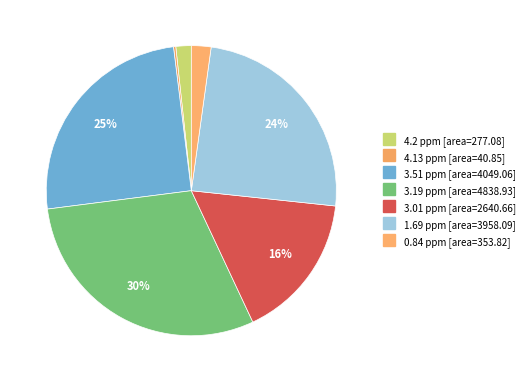

How much of the chart is everything except 3.01 ppm?

83.7%